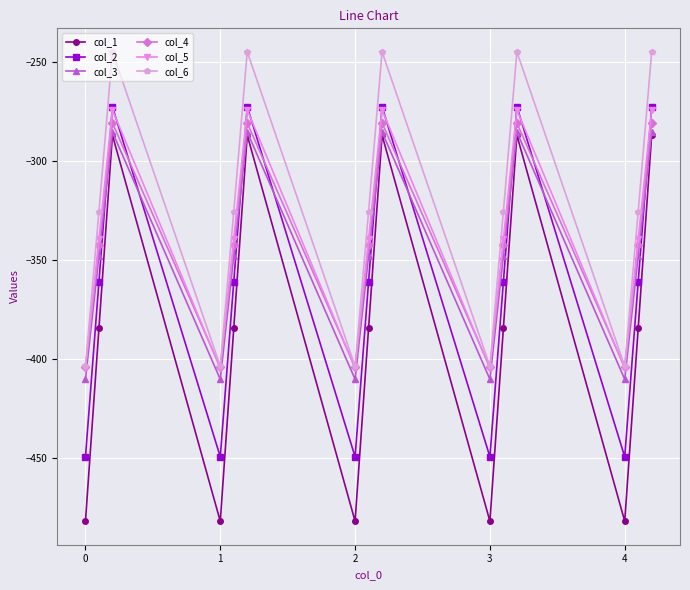

Which series has the largest total across all categories?

col_6